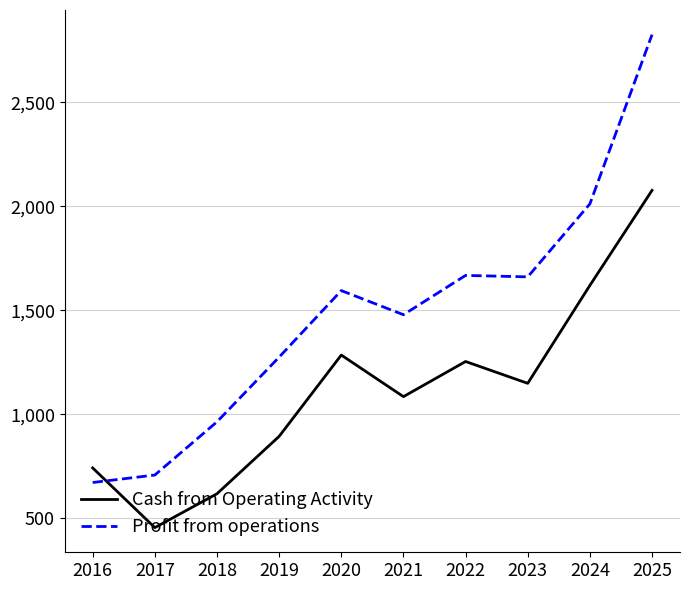

Rank the series by their maximum value, from lowest to highest.

Cash from Operating Activity, Profit from operations